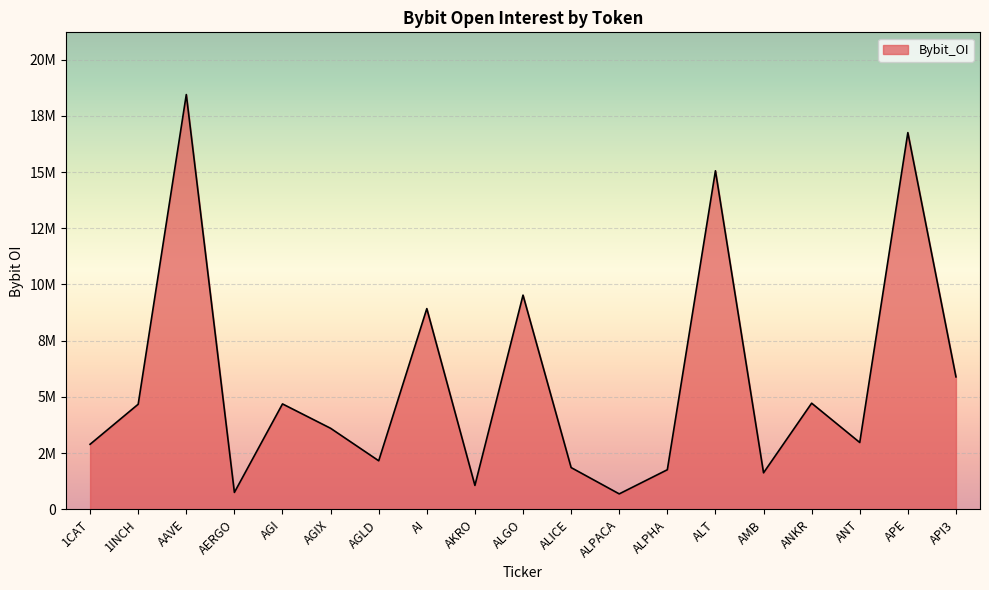

Does the chart have visible grid lines?

Yes